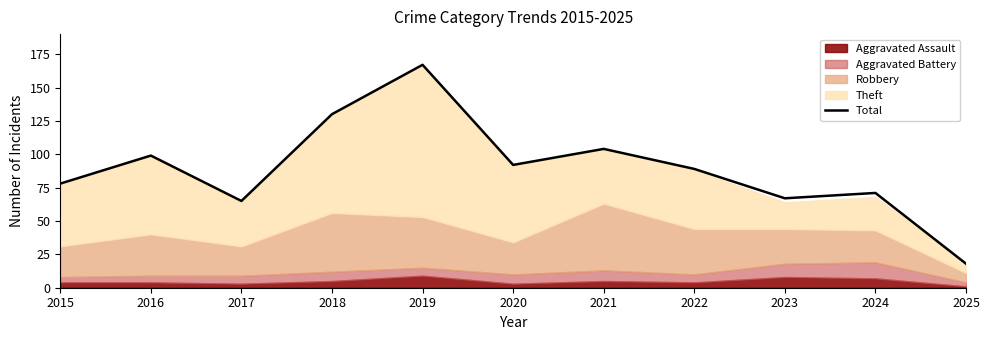

Which has a higher value, 2023 or 2015?

2015